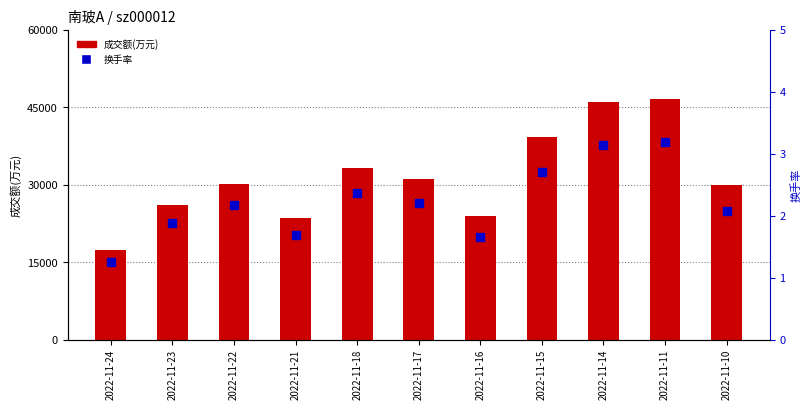

Which series contains the highest Y value?

成交额(万元)